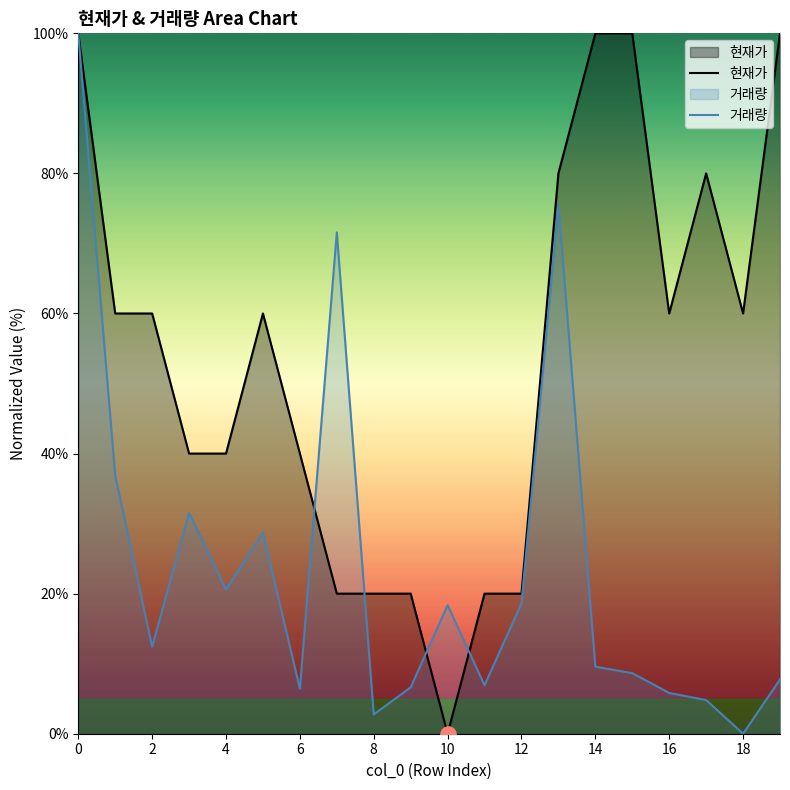

Which series has the largest total across all categories?

현재가